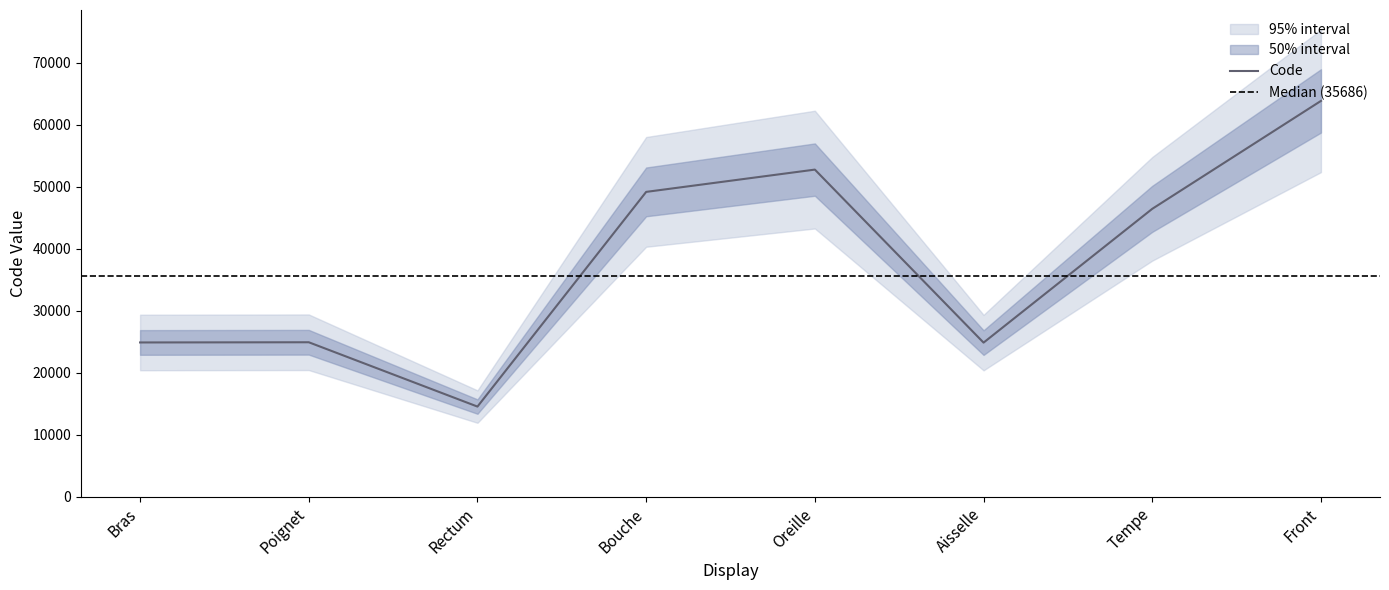

Where does the data first go above 46450?

Bouche